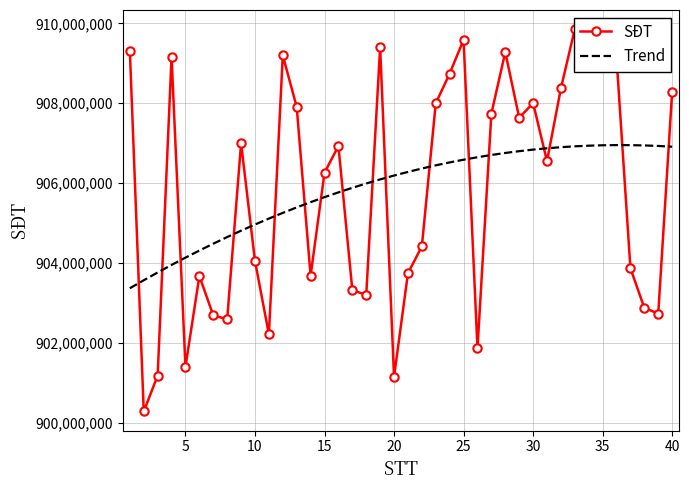

What is the highest value of the Trend series?

906950297.5